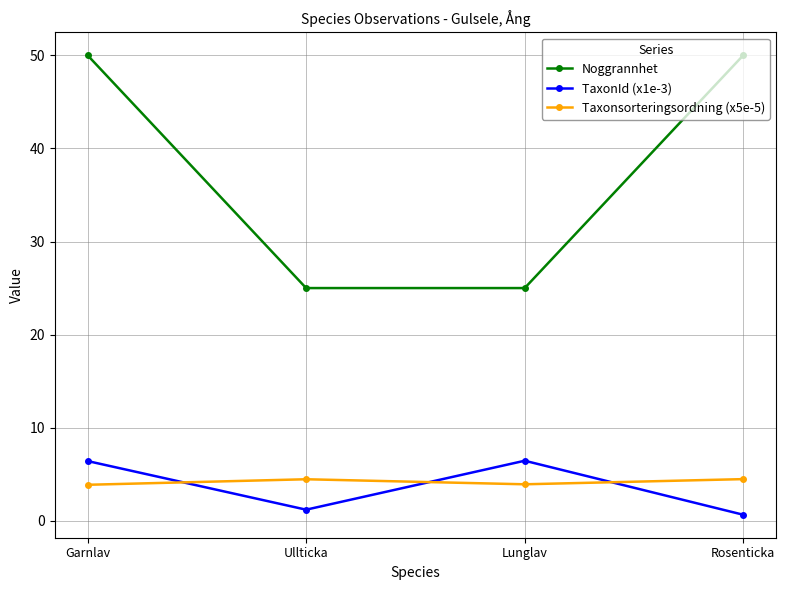

What is the greatest value displayed?

50.0